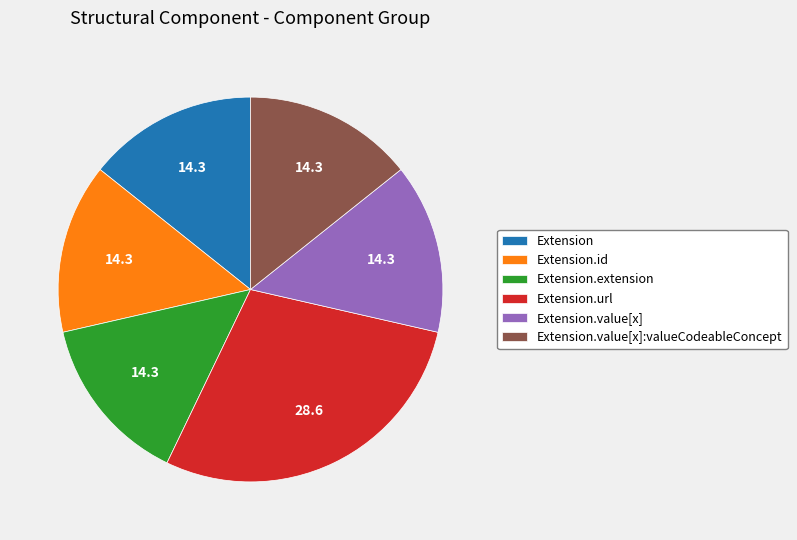

Combined, do Extension.value[x]:valueCodeableConcept and Extension.id account for over 50%?

No